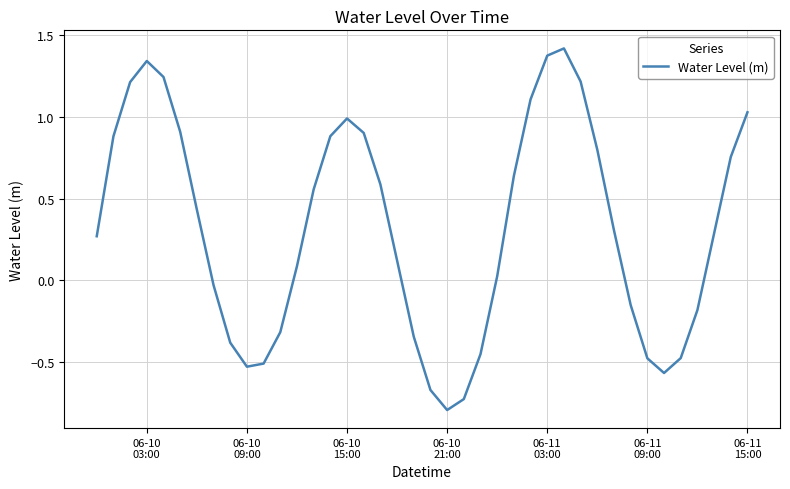

What is the difference between the maximum and minimum values?

2.2